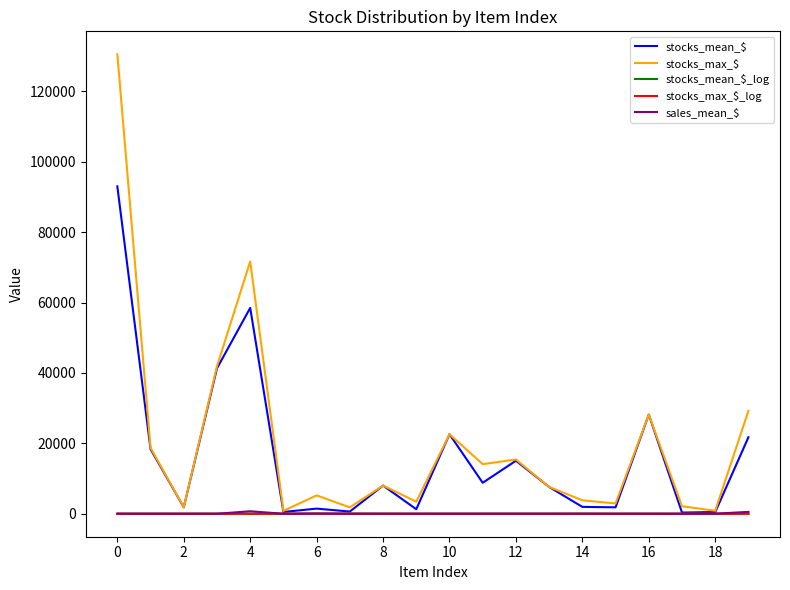

Which series ends up on top after the final intersection of stocks_mean_$_log and sales_mean_$?

sales_mean_$